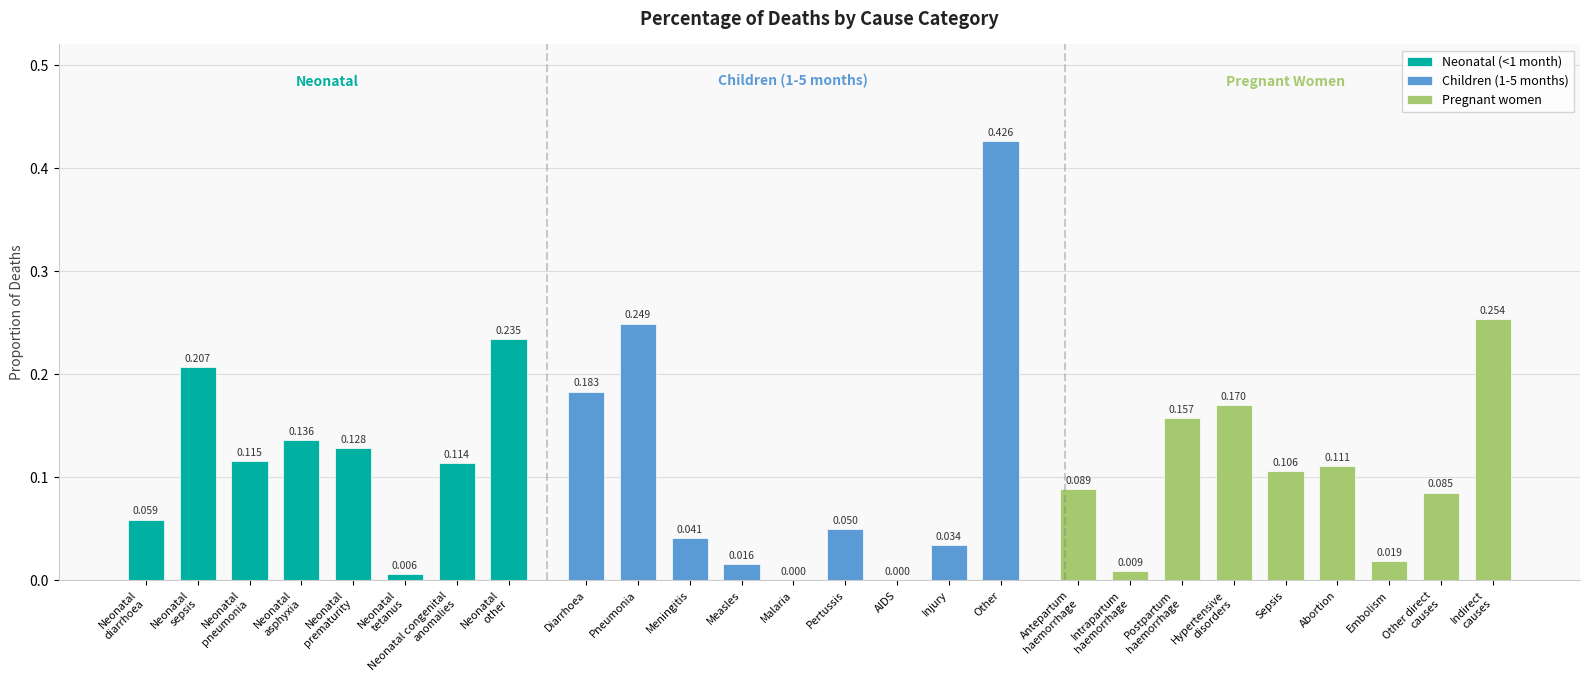

Are the bars grouped side by side (vs. stacked)?

No